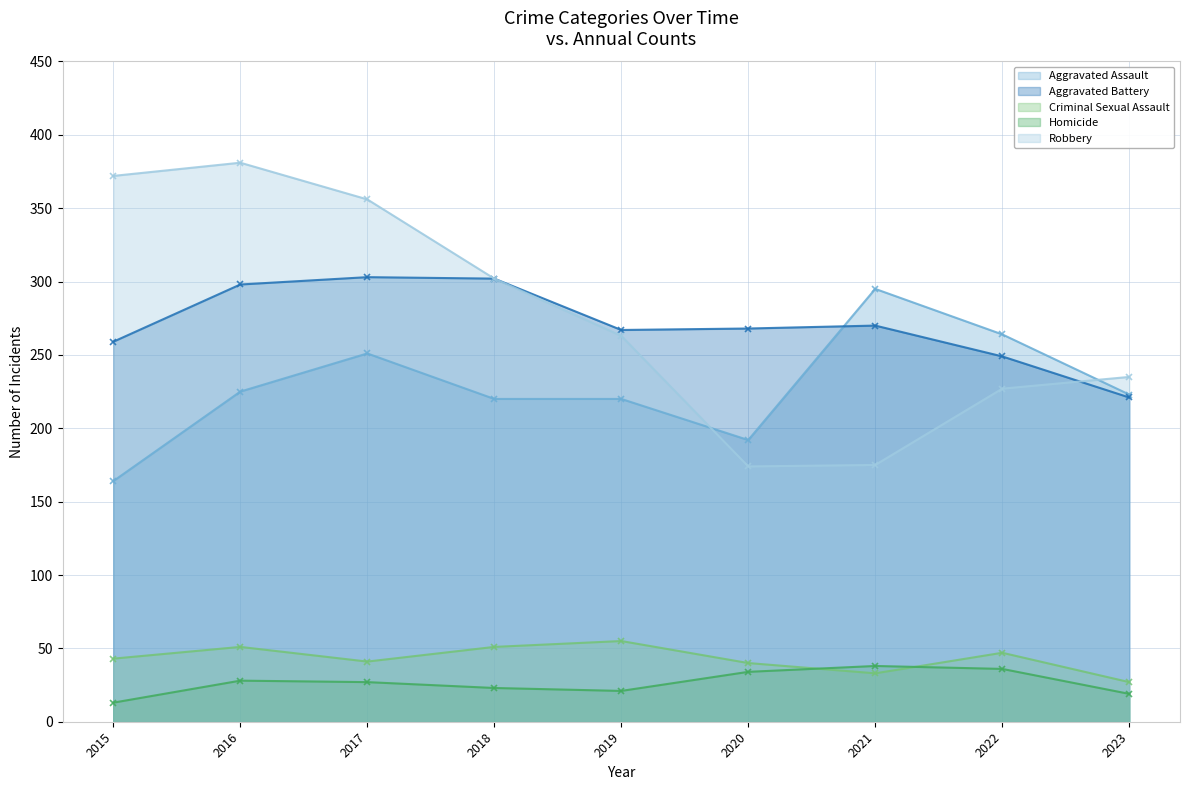

How many distinct data groups are displayed?

5